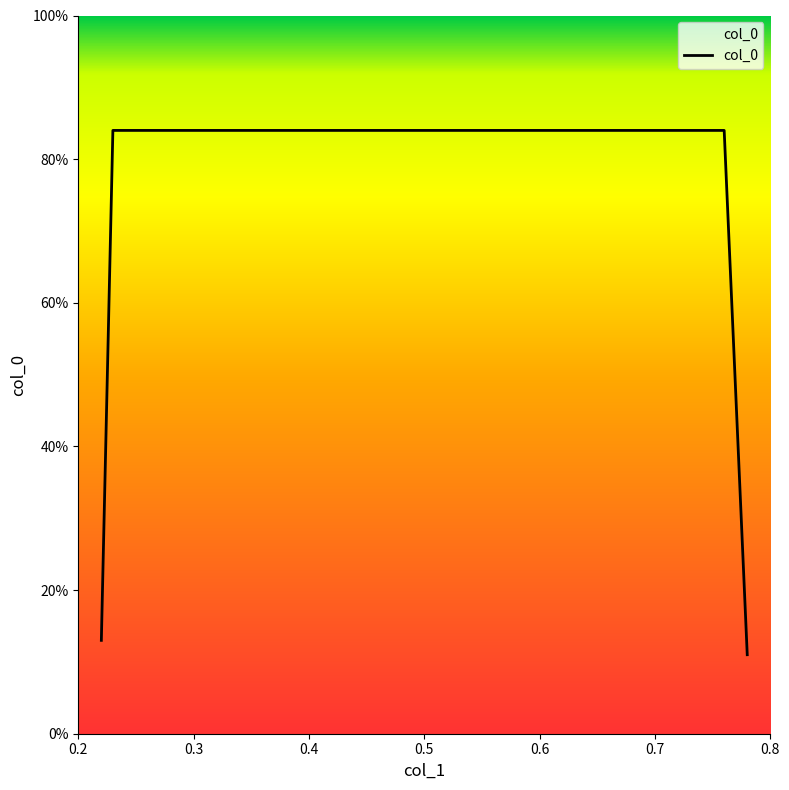

Is this an area chart (filled region under the line)?

Yes